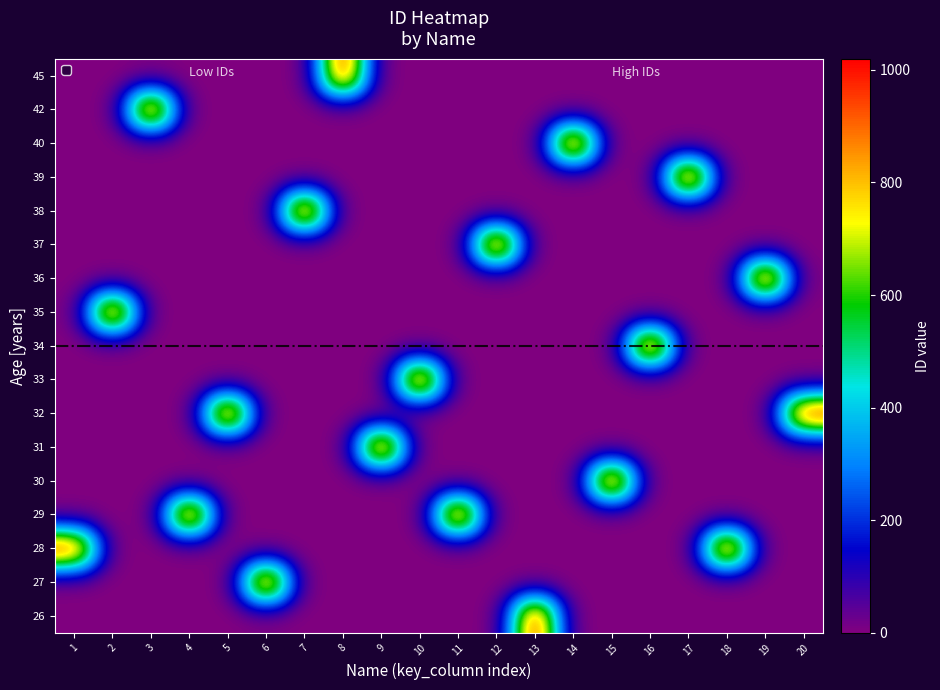

What is the difference between the highest and lowest values at 7?

1007